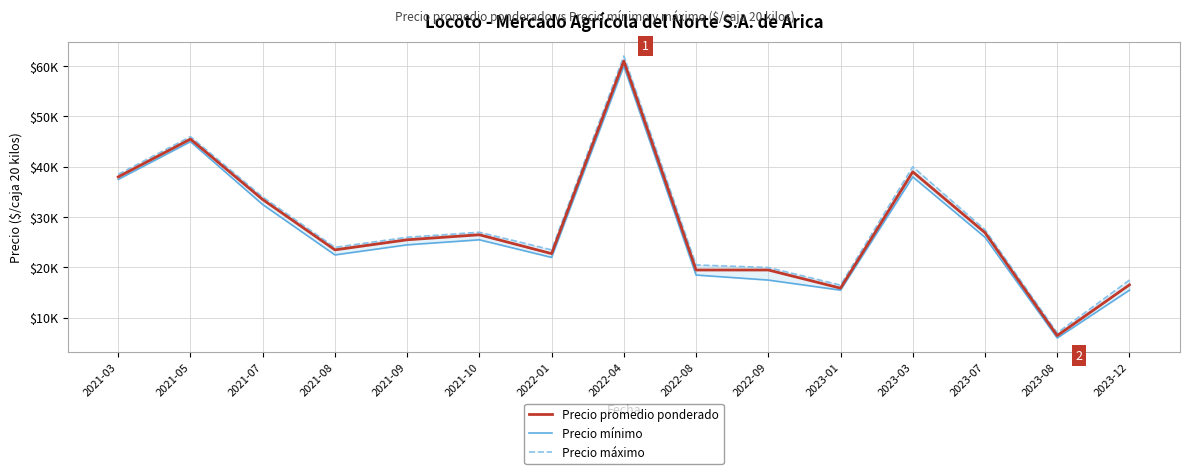

What are all the series names shown in the legend?

Precio promedio ponderado, Precio mínimo, Precio máximo